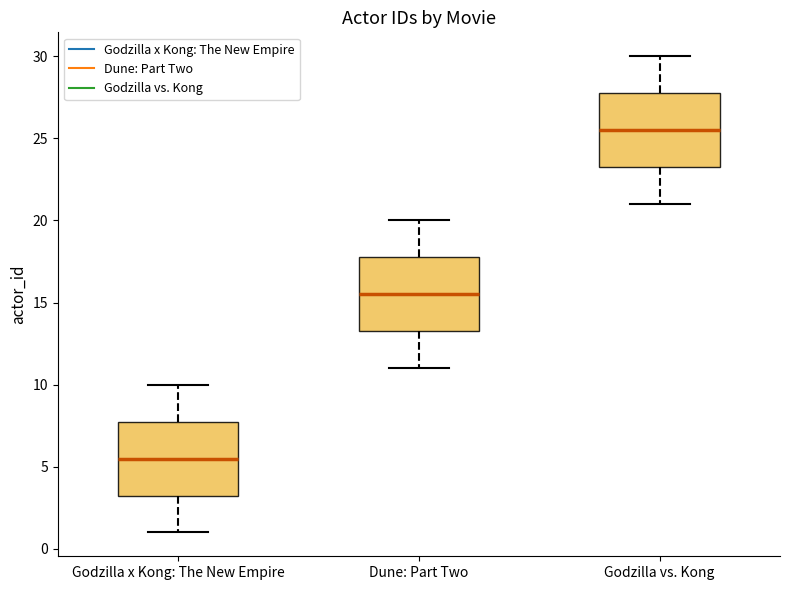

Reading left to right, transcribe this box plot: for each box, give where its median line is, the range the box spans, and where its two whiskers end, as read against the y-axis. The values are not printed on the chart, so give them approximately, as read against the axis.

Godzilla x Kong: The New Empire: median 5.5, box 3.5 to 8.0, whiskers 1.0 to 10.0
Dune: Part Two: median 15.5, box 13.5 to 18.0, whiskers 11.0 to 20.0
Godzilla vs. Kong: median 25.5, box 23.5 to 28.0, whiskers 21.0 to 30.0